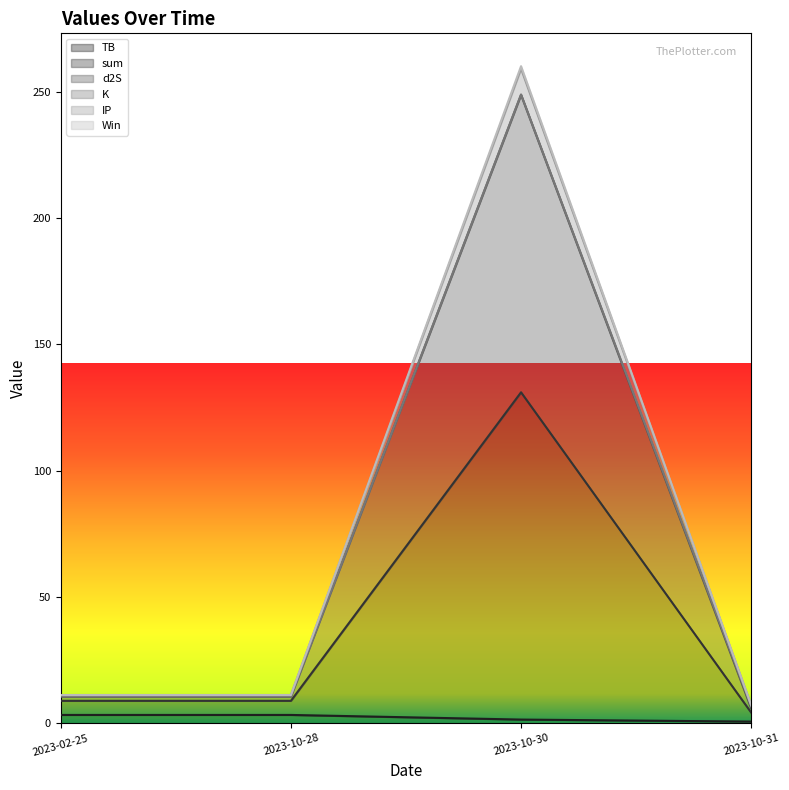

In sum, how many points are higher than both neighbors (excluding endpoints)?

1